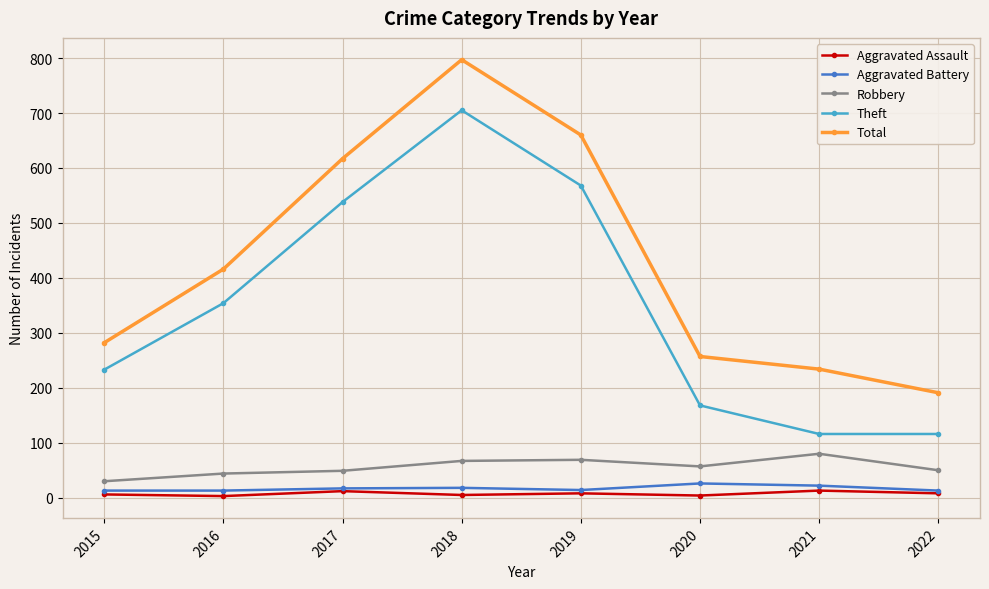

Rank the series by their maximum value, from highest to lowest.

Total, Theft, Robbery, Aggravated Battery, Aggravated Assault